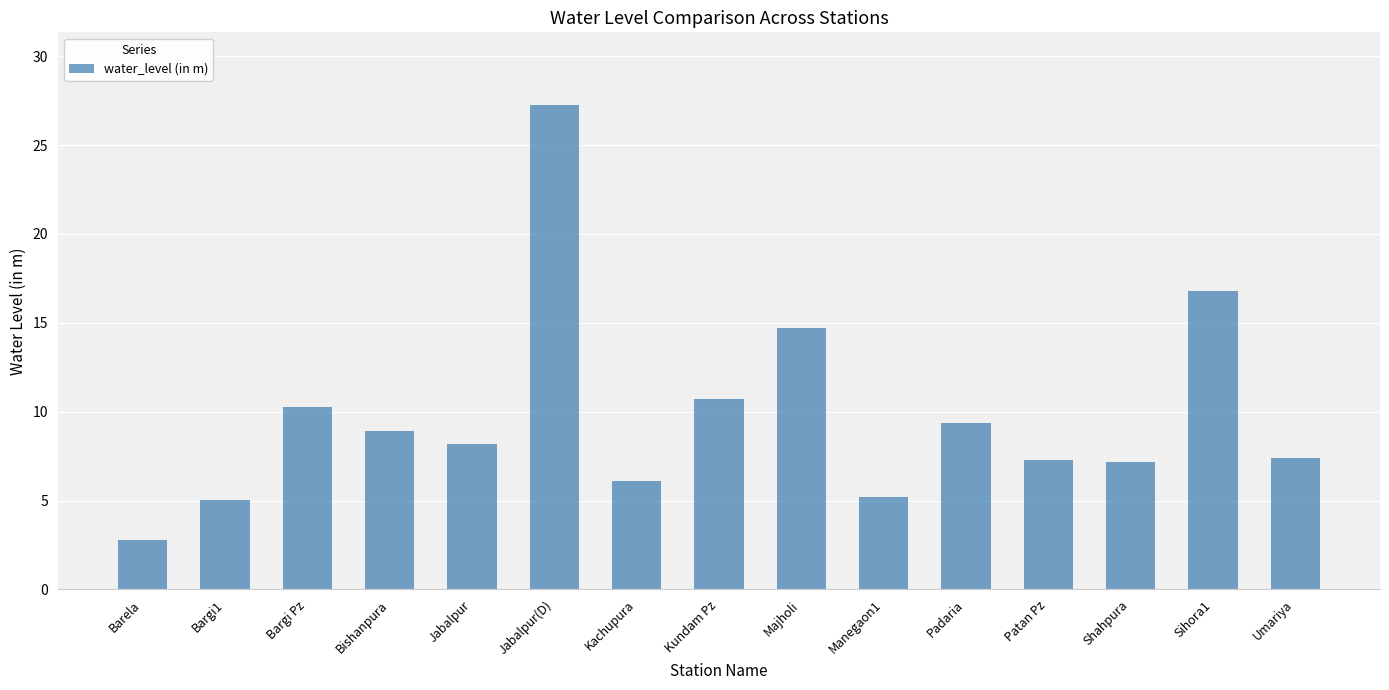

What is the label of the 11th bar from the left?

Padaria